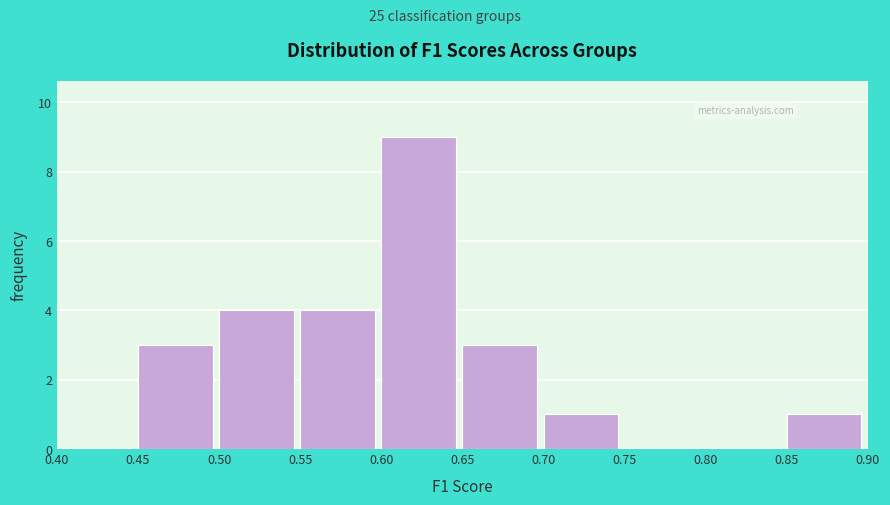

How tall is the bar that spans 0.85 to 0.90 on the x-axis? The values are not printed on the chart, so give them approximately, as read against the axis.

1